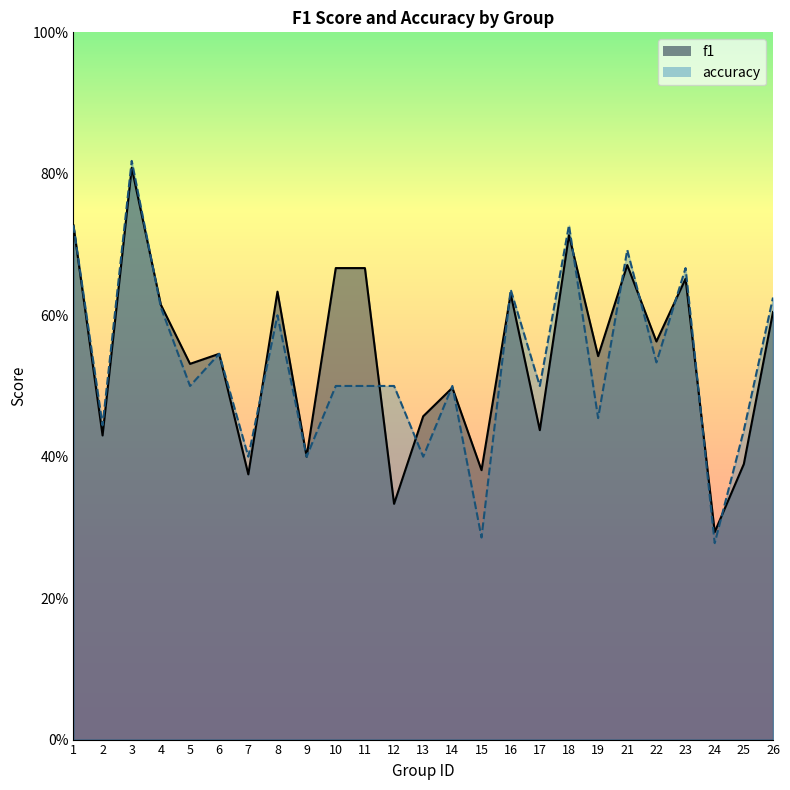

At which category is the sum across all series the highest?

3